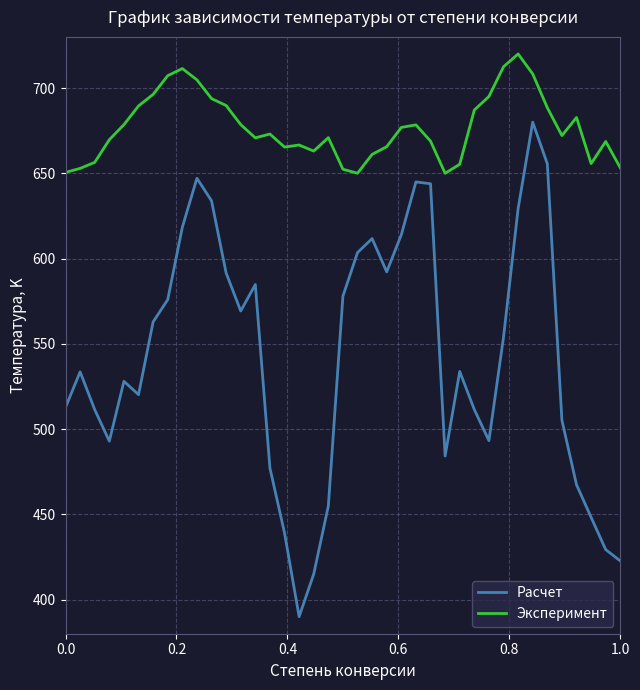

Which series has the largest range (max minus min)?

Расчет